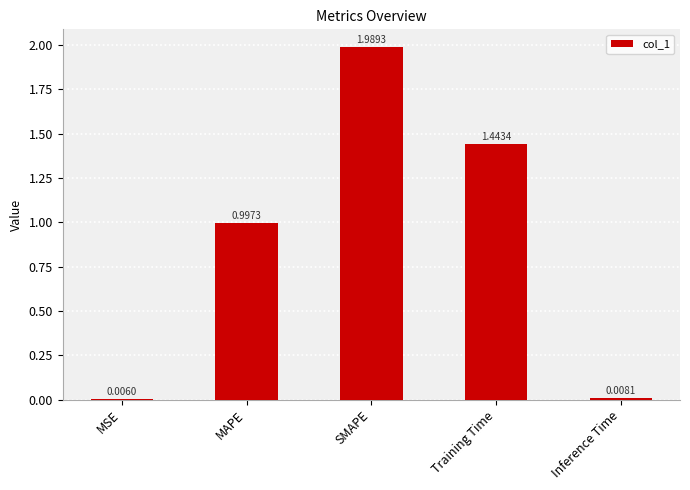

What is the change in value from MAPE to Training Time?

+0.4